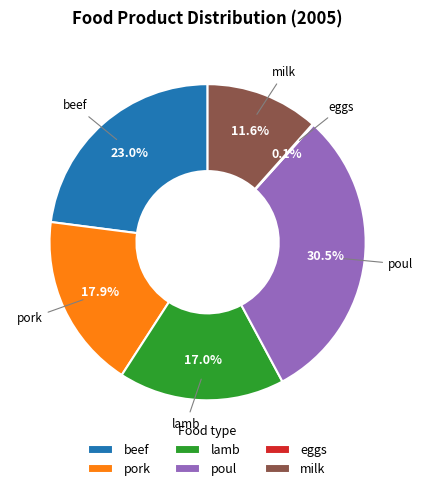

Is there any slice that represents more than half of the pie?

No